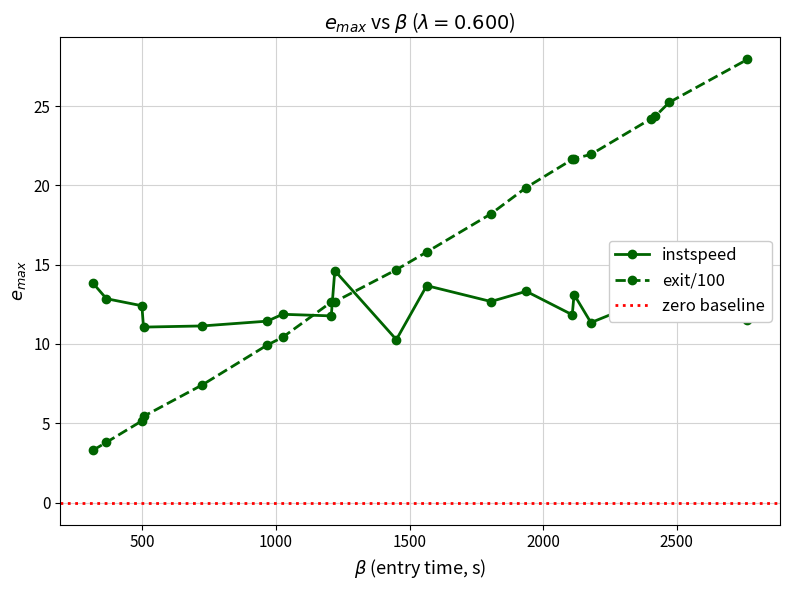

What is the value of the exit/100 point at the 13th from the left?

19.9